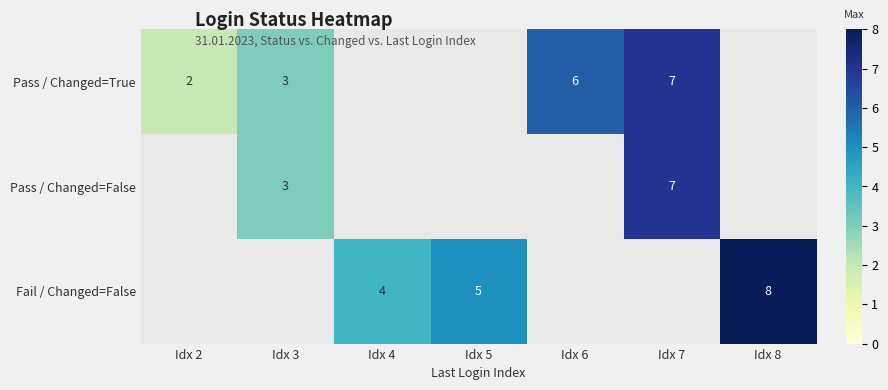

True or false: Pass / Changed=True has a value of 2 at Idx 2.

True